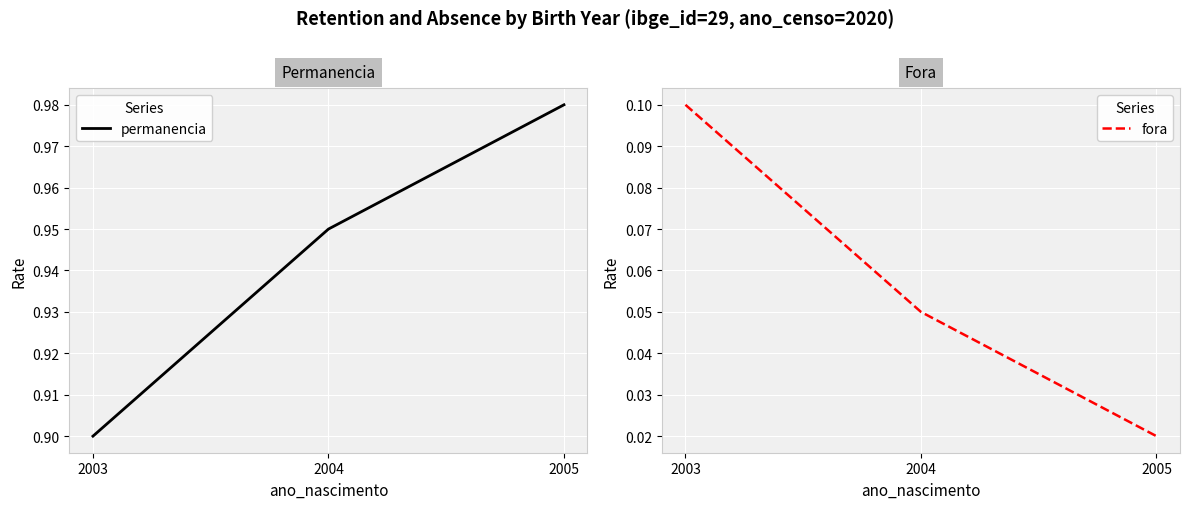

Rank the series by their maximum value, from highest to lowest.

permanencia, fora